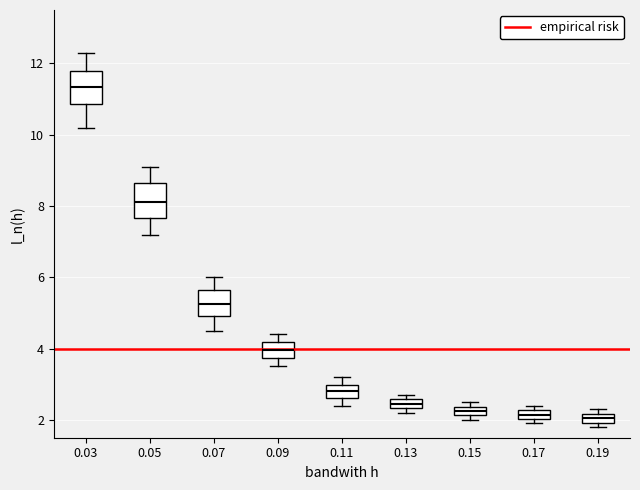

Which box's median line is the highest?

0.03